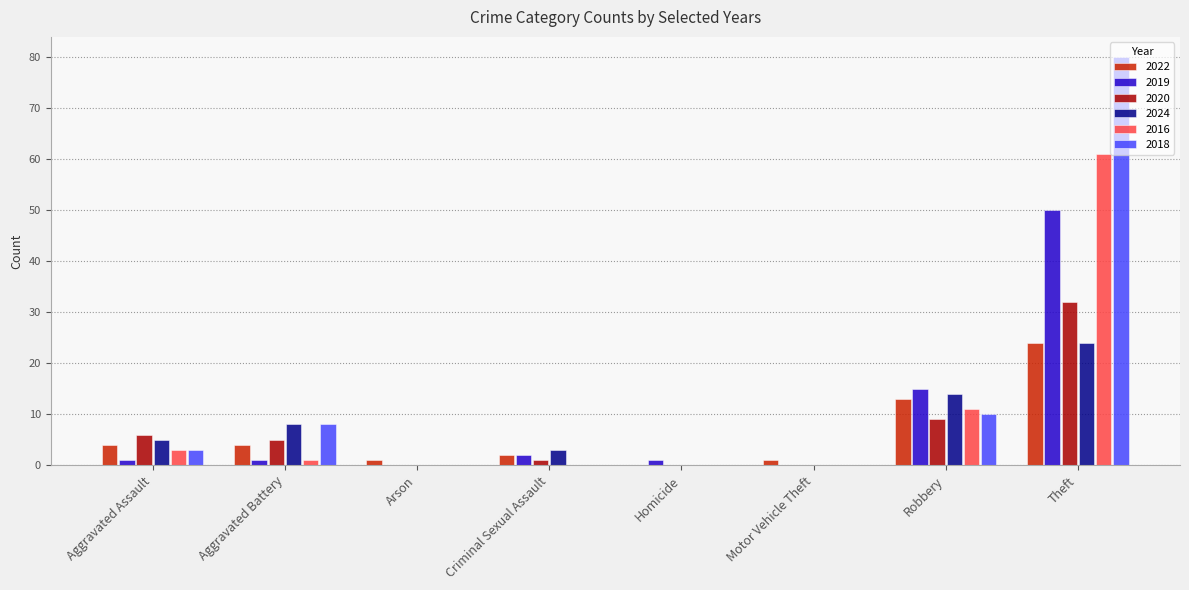

At which label does 2018 reach its peak?

Theft